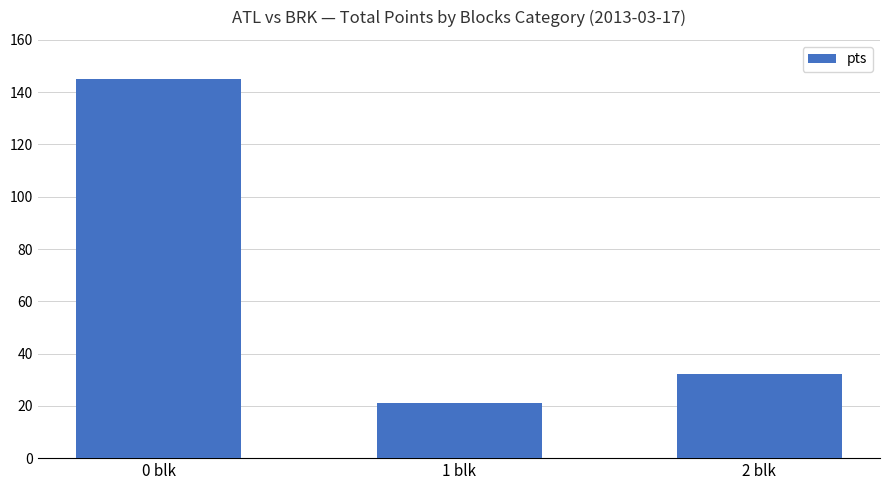

The value at 0 blk is 145. True or false?

True